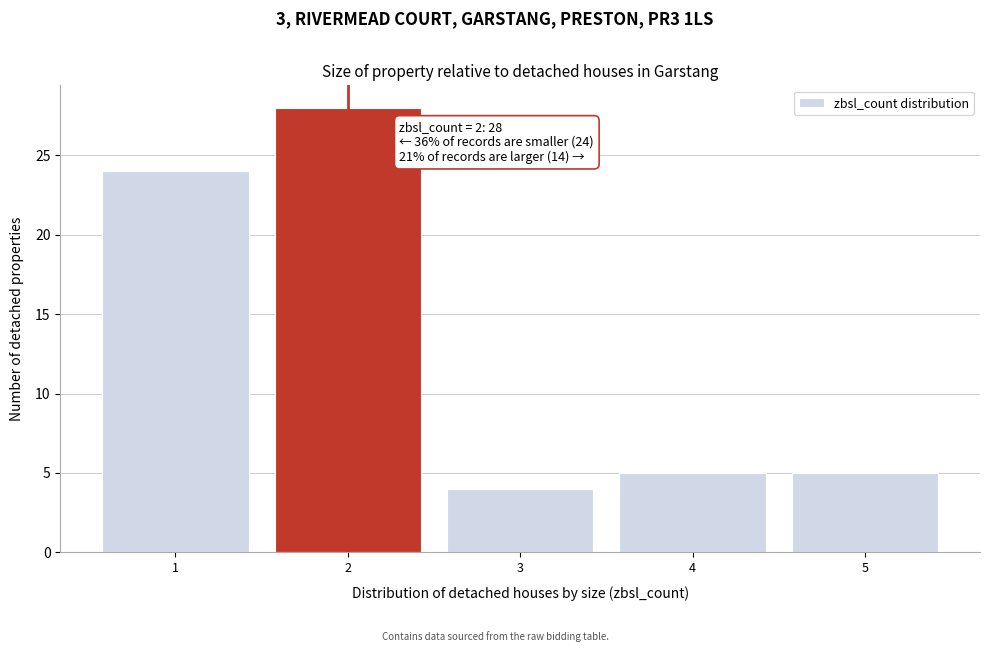

Reading right to left, what are all the values shown in this chart?

5	5	4	28	24